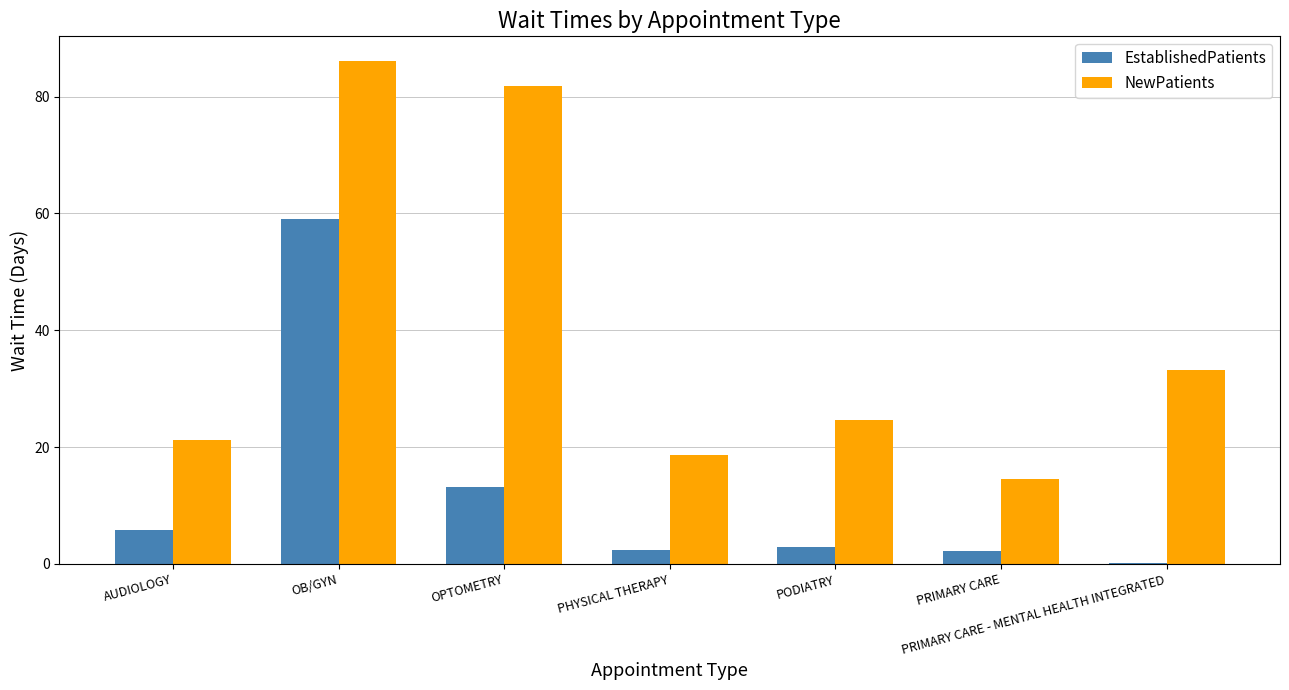

The value of NewPatients at OPTOMETRY is 81.8. True or false?

True